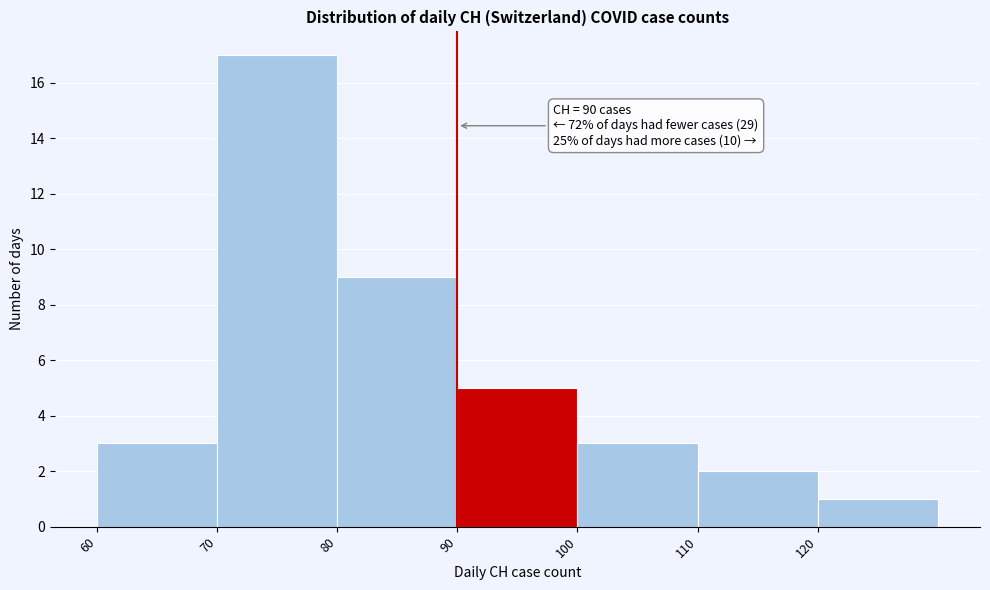

Which range on the x-axis has the tallest bar?

70 to 80